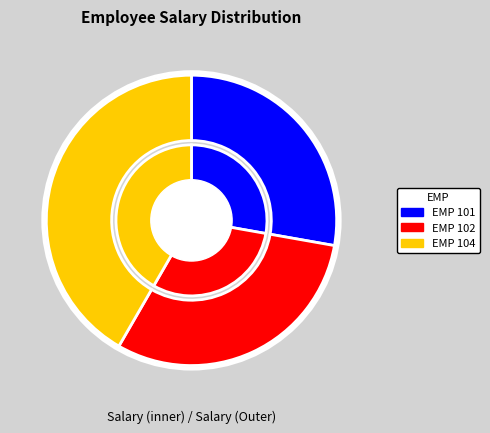

How many segments does this pie chart have?

3